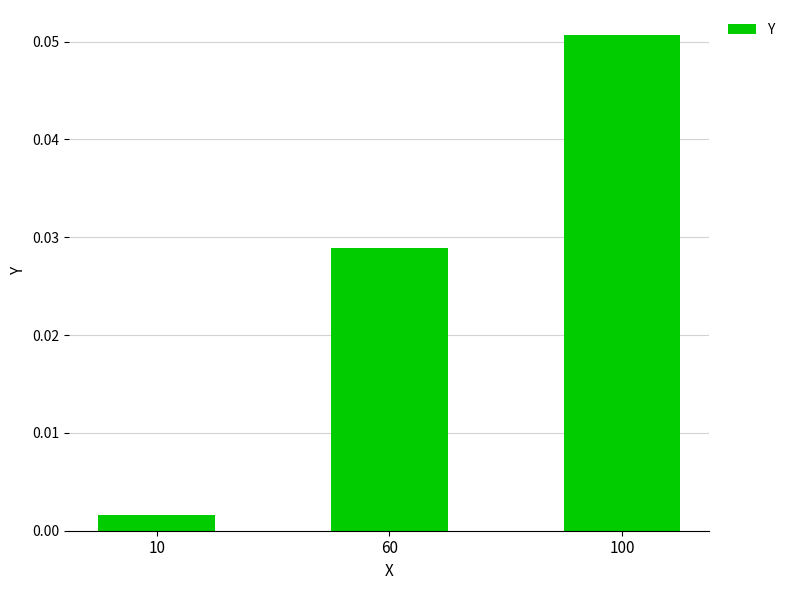

List the labels in order of value, smallest first.

10, 60, 100